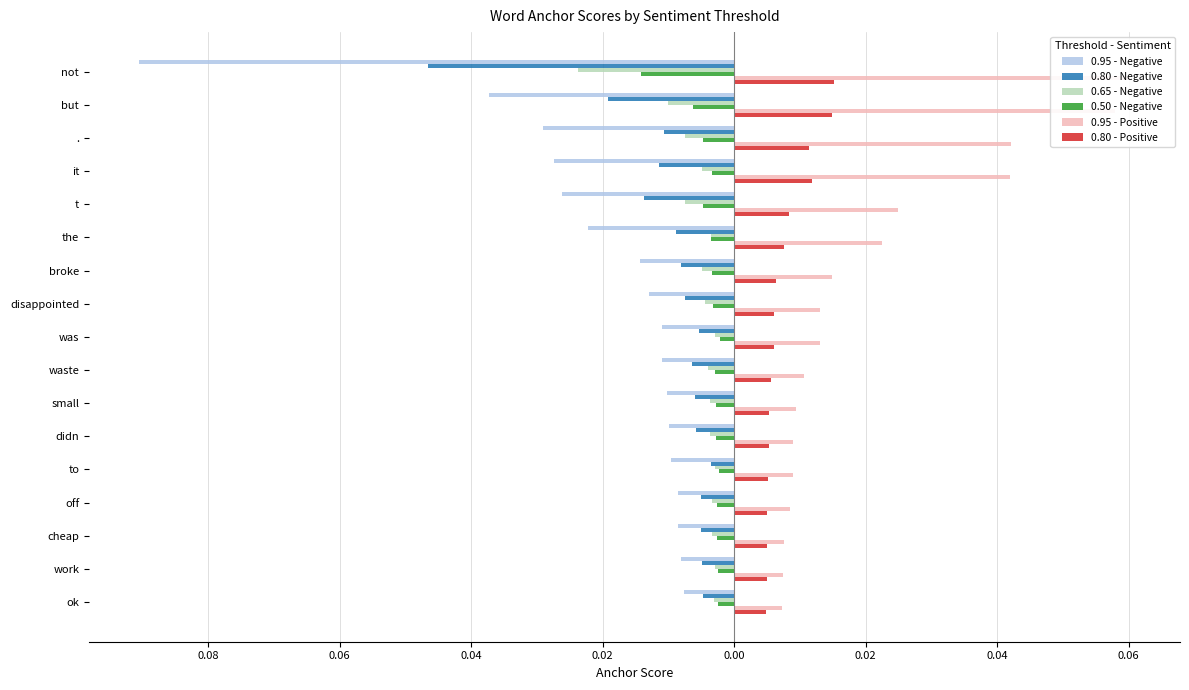

Count the number of categories in the chart.

17